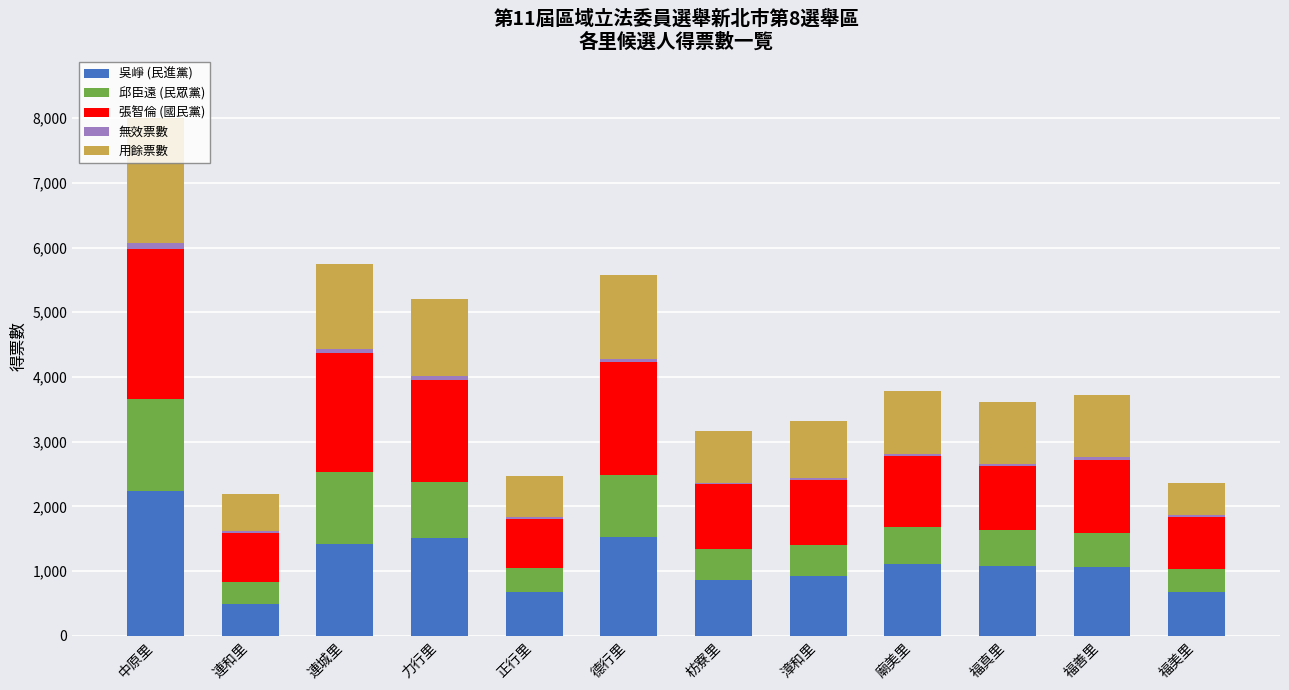

True or false: 吳崢 (民進黨) has a value of 1026 at 德行里.

False